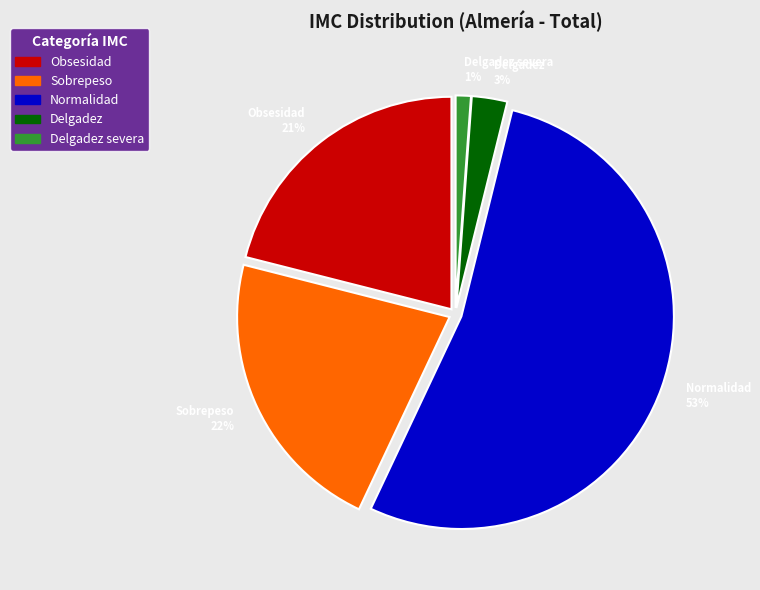

Does Delgadez severa 1% represent more than half of the total?

No